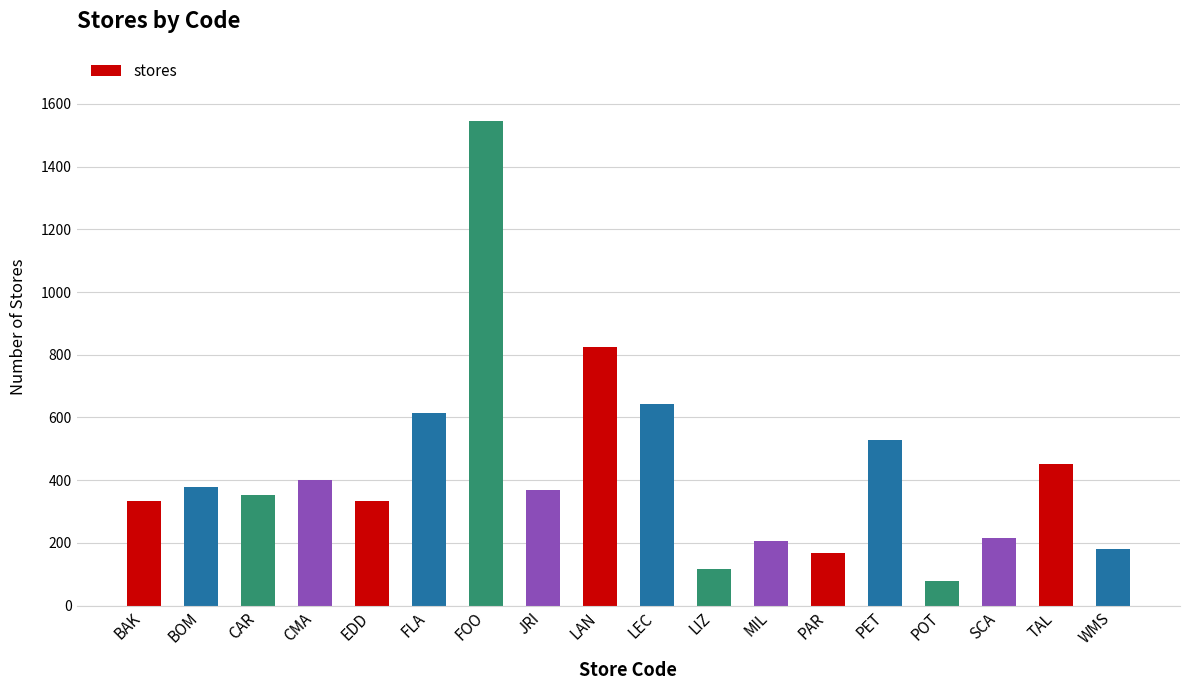

What is the label of the 4th bar from the right?

POT